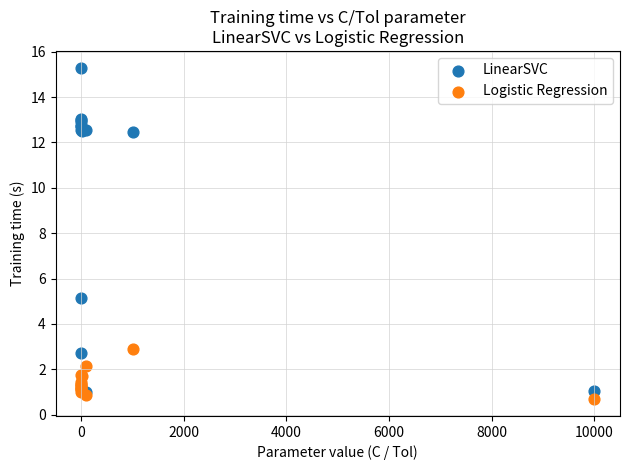

In the LinearSVC series, what Y value is closest to 8?

5.1